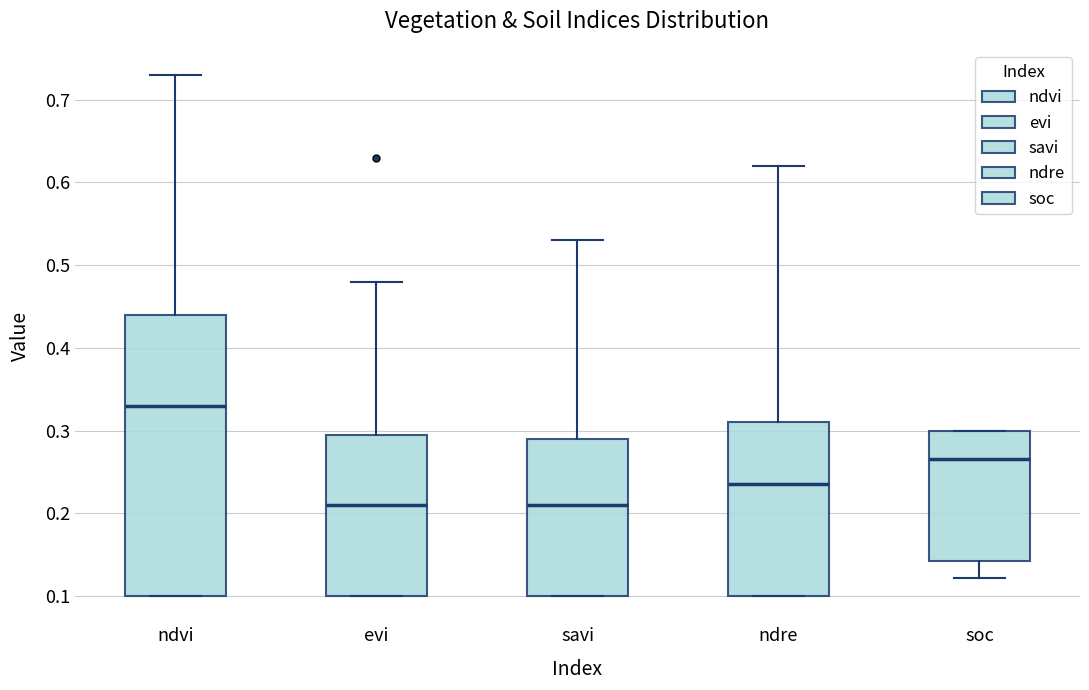

Reading left to right, read every box against the y-axis: the position of its median line, the range the box covers, and the ends of its whiskers. The values are not printed on the chart, so give them approximately, as read against the axis.

ndvi: median 0.33, box 0.10 to 0.44, whiskers 0.10 to 0.73
evi: median 0.21, box 0.10 to 0.30, whiskers 0.10 to 0.48
savi: median 0.21, box 0.10 to 0.29, whiskers 0.10 to 0.53
ndre: median 0.24, box 0.10 to 0.31, whiskers 0.10 to 0.62
soc: median 0.27, box 0.14 to 0.30, whiskers 0.12 to 0.30